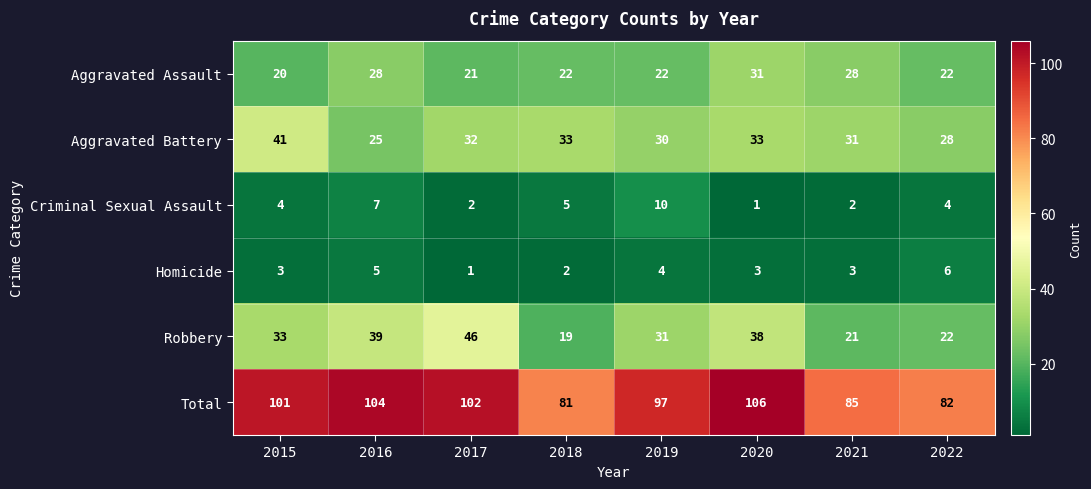

At how many categories does at least one series exceed 92?

5